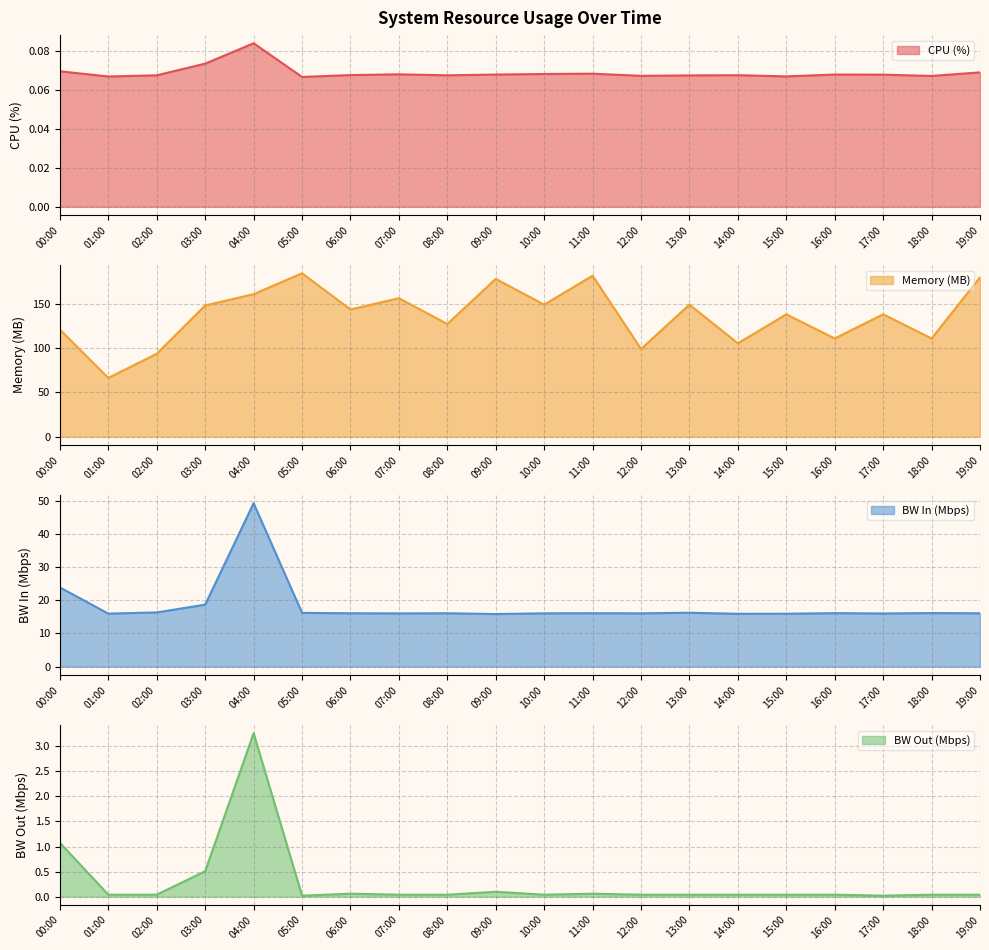

Reading right to left, what are all the values shown in this chart?

cpu: 19:00=0.1	18:00=0.1	17:00=0.1	16:00=0.1	15:00=0.1	14:00=0.1	13:00=0.1	12:00=0.1	11:00=0.1	10:00=0.1	09:00=0.1	08:00=0.1	07:00=0.1	06:00=0.1	05:00=0.1	04:00=0.1	03:00=0.1	02:00=0.1	01:00=0.1	00:00=0.1
mem: 19:00=180.2	18:00=111.0	17:00=138.4	16:00=111.0	15:00=138.4	14:00=105.6	13:00=149.3	12:00=99.2	11:00=182.0	10:00=149.3	09:00=178.4	08:00=127.4	07:00=156.6	06:00=143.8	05:00=184.8	04:00=161.1	03:00=148.4	02:00=93.8	01:00=66.4	00:00=121.1
bw_in: 19:00=16.1	18:00=16.2	17:00=16.0	16:00=16.1	15:00=16.0	14:00=15.9	13:00=16.2	12:00=16.1	11:00=16.1	10:00=16.1	09:00=15.9	08:00=16.1	07:00=16.1	06:00=16.1	05:00=16.2	04:00=49.3	03:00=18.7	02:00=16.3	01:00=16.0	00:00=23.9
bw_out: 19:00=0.0	18:00=0.0	17:00=0.0	16:00=0.0	15:00=0.0	14:00=0.0	13:00=0.0	12:00=0.0	11:00=0.1	10:00=0.0	09:00=0.1	08:00=0.0	07:00=0.0	06:00=0.1	05:00=0.0	04:00=3.3	03:00=0.5	02:00=0.0	01:00=0.0	00:00=1.1